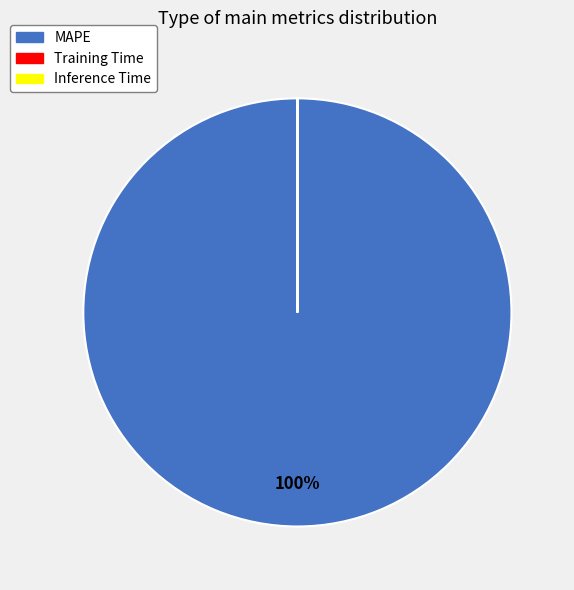

Which category accounts for the majority?

MAPE